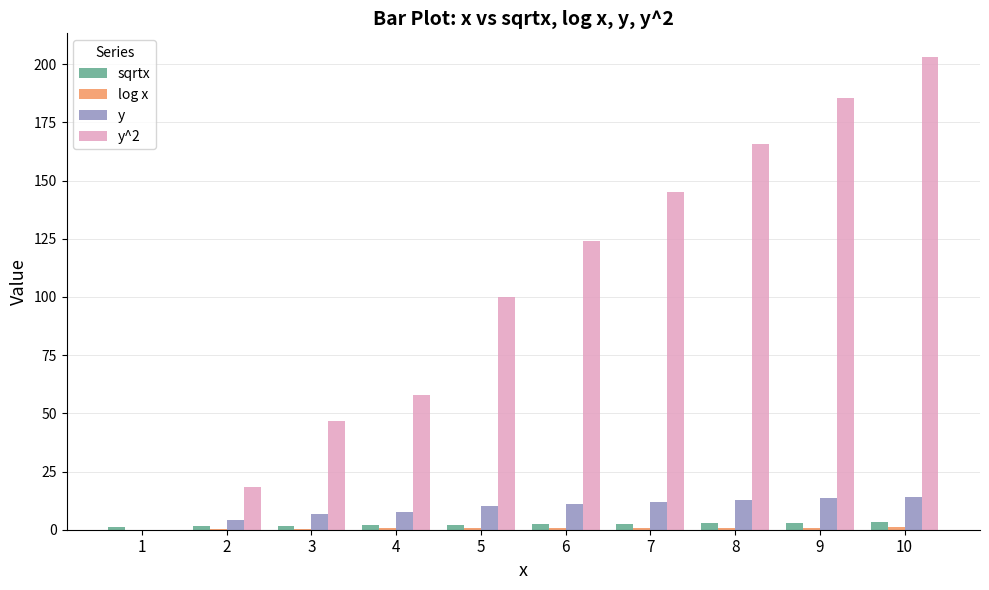

At which category is the sum across all series the highest?

10